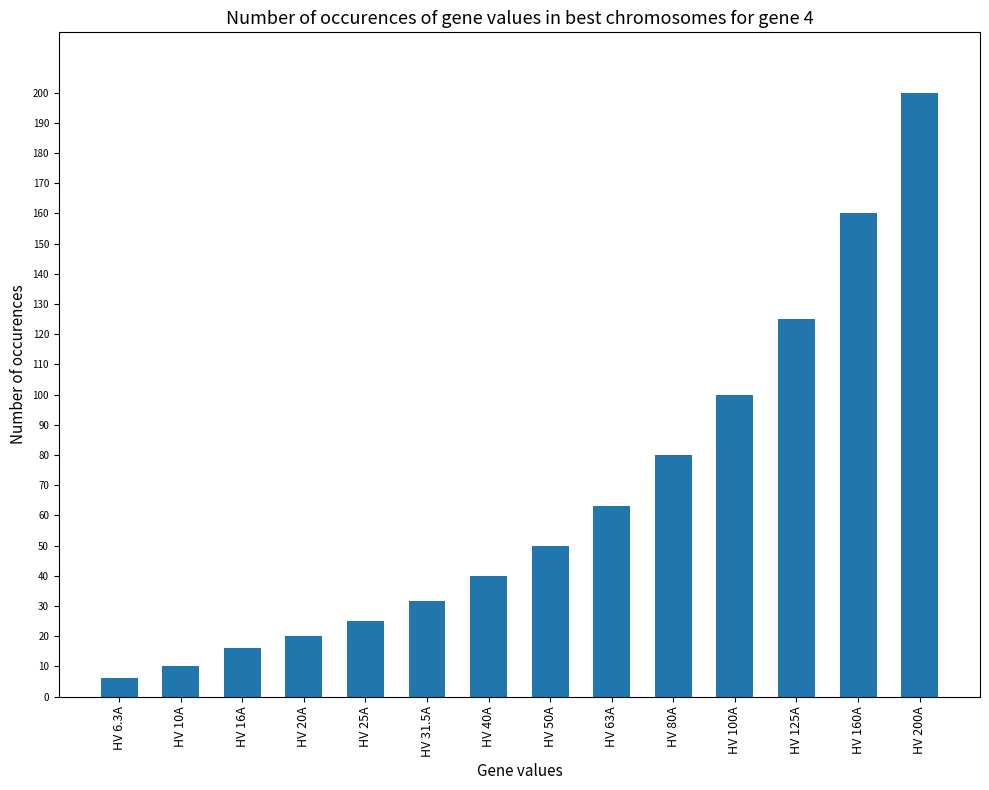

Rank the categories by value from highest to lowest.

HV 200A, HV 160A, HV 125A, HV 100A, HV 80A, HV 63A, HV 50A, HV 40A, HV 31.5A, HV 25A, HV 20A, HV 16A, HV 10A, HV 6.3A